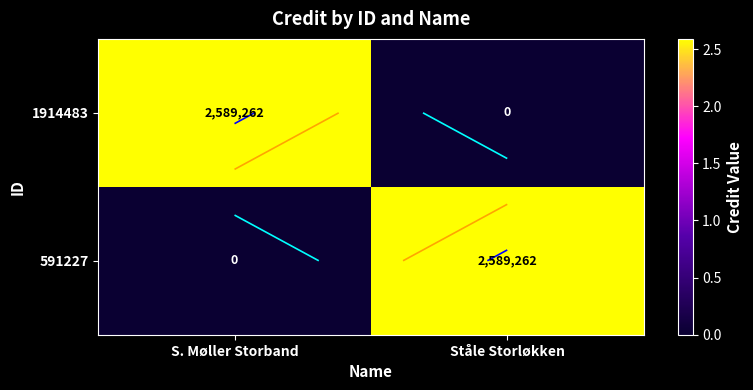

The 1914483 series shows 1251208 at S. Møller Storband. True or false?

False